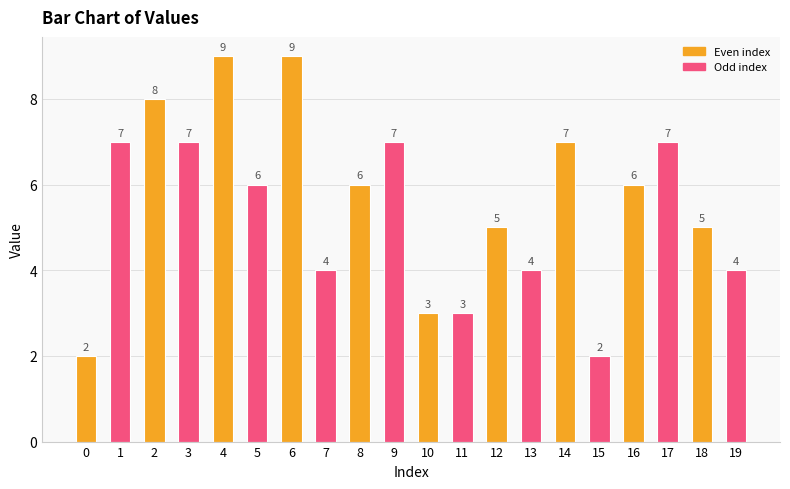

How many data points are less than 6?

9